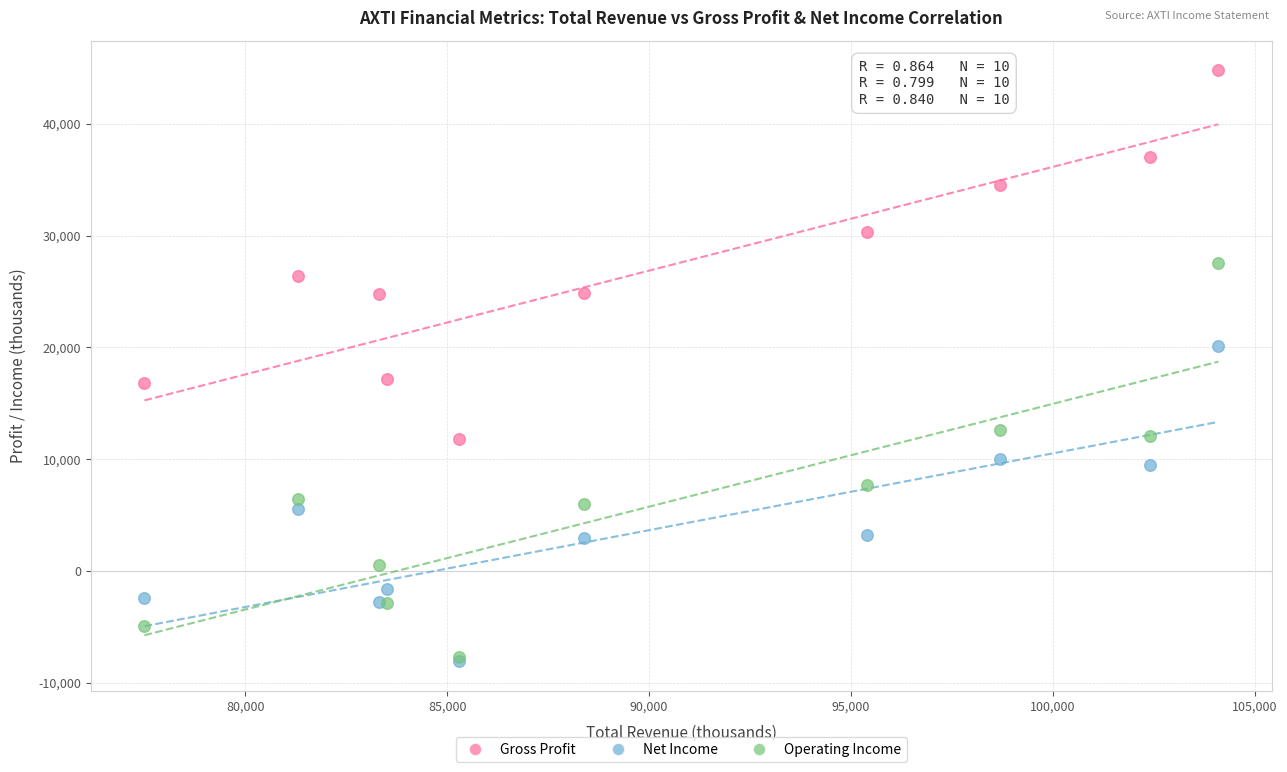

In the Gross Profit series, what Y value is closest to 28300?

26400